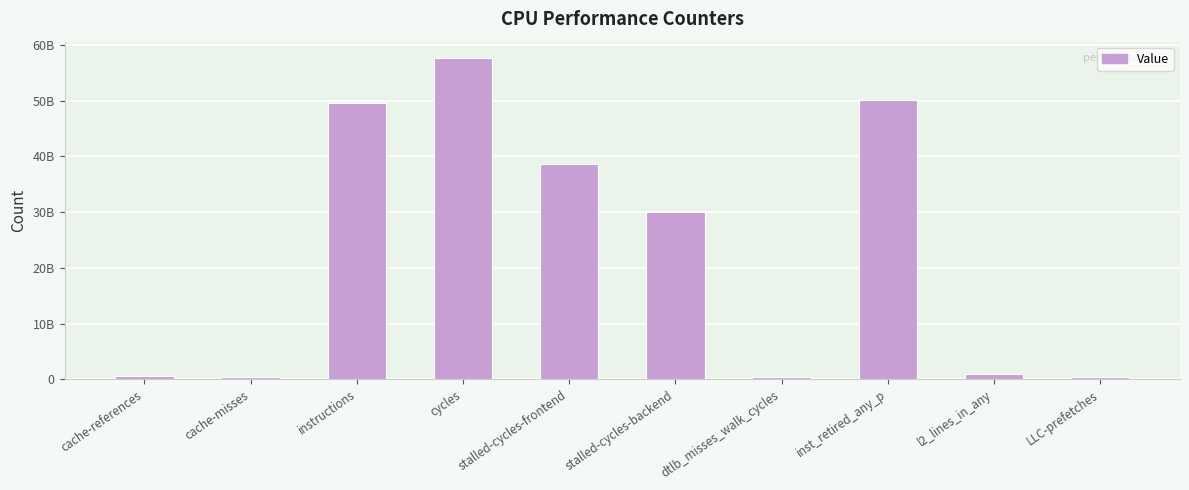

Reading left to right, what are all the values shown in this chart?

524433581	494091110	49546643420	57704337371	38707737419	30084171231	384620588	50032073488	937499847	409929178